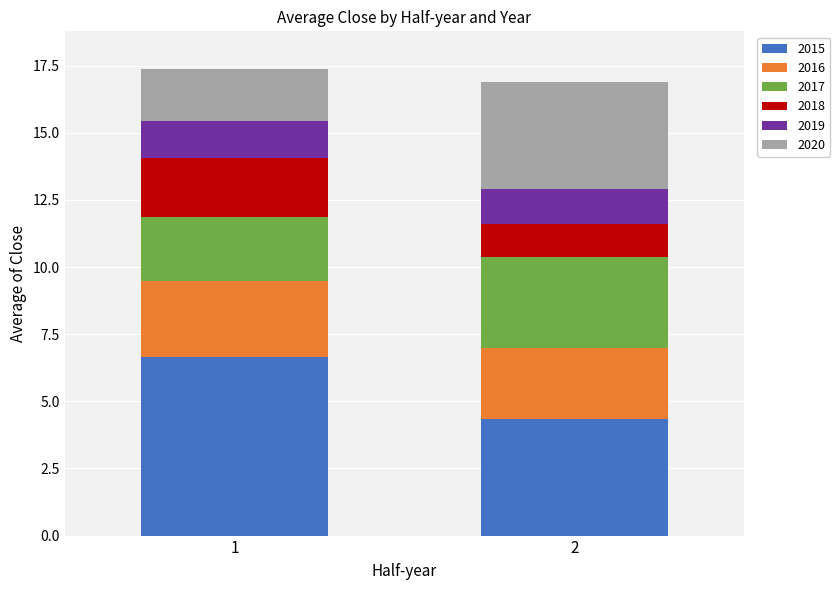

What is the total value across all series at 2?

16.9